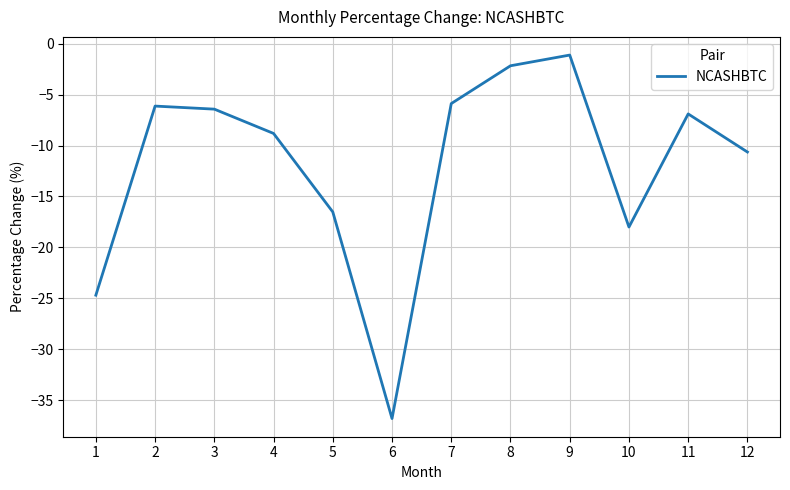

Reading left to right, list all the values displayed in this chart.

-24.7	-6.1	-6.4	-8.8	-16.5	-36.8	-5.9	-2.2	-1.1	-18.0	-6.9	-10.6